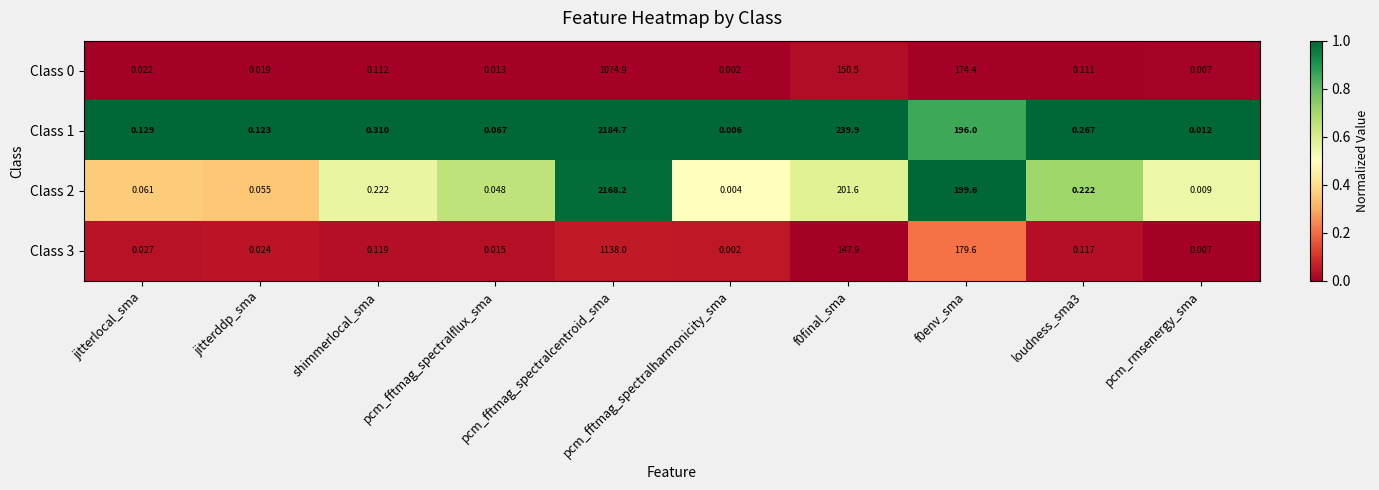

Is the value of Class 2 at jitterlocal_sma greater than the value of Class 3 at f0env_sma?

No